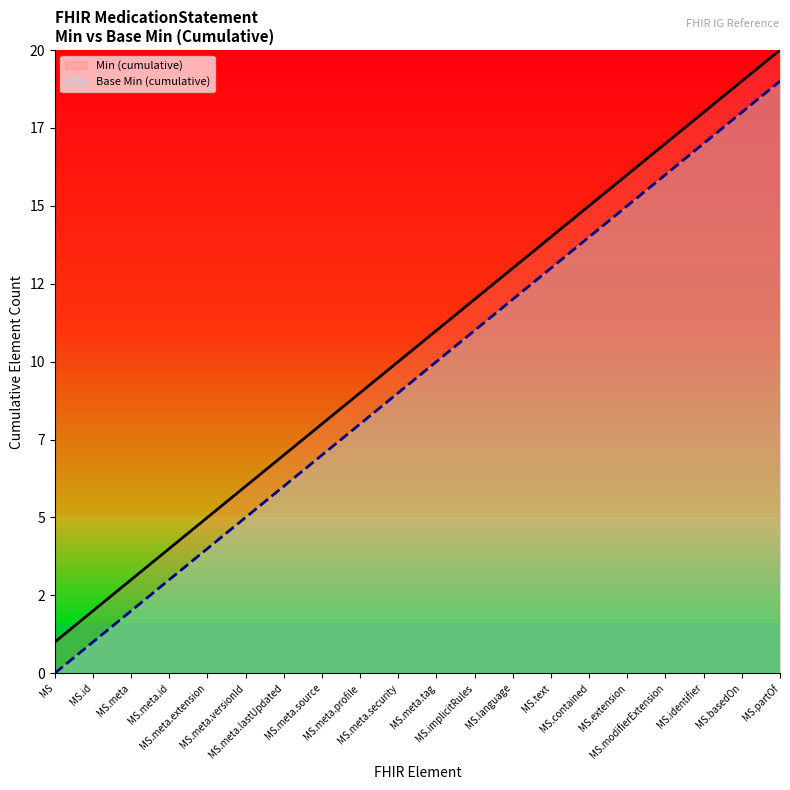

True or false: Min (cumulative) has a value of 11 at MS.meta.versionId.

False